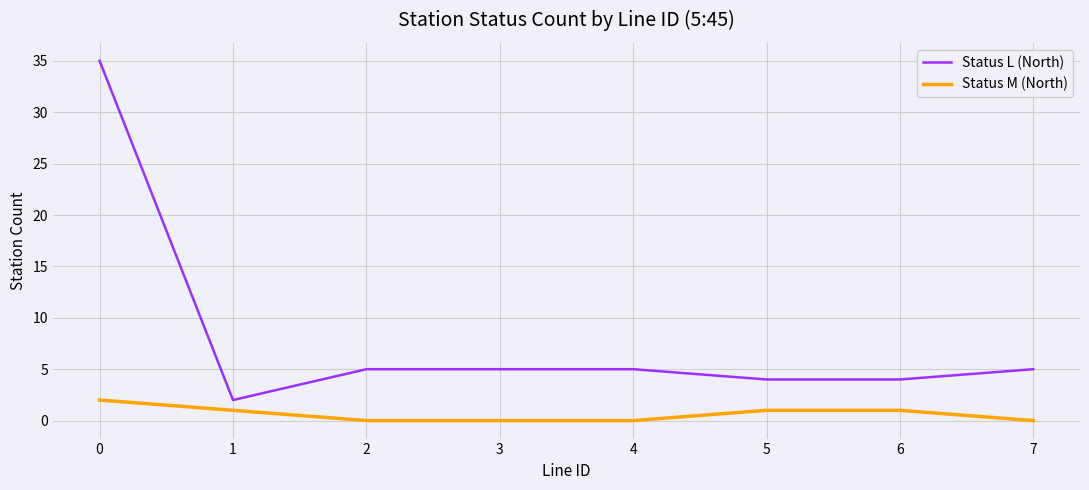

Rank the series at 7 from lowest to highest value.

Status M (North), Status L (North)